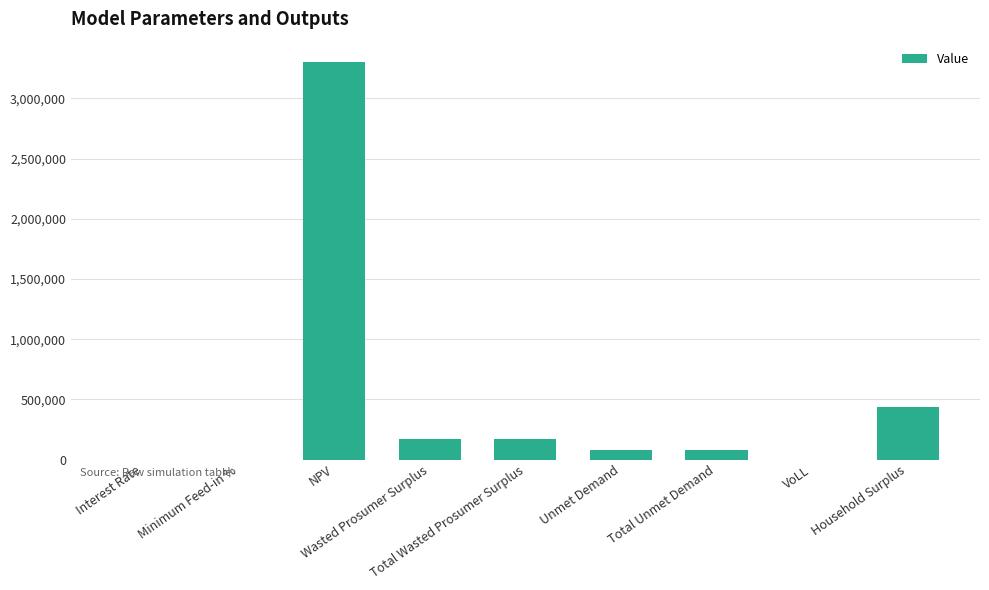

What is the change in value from Interest Rate to Unmet Demand?

+82466.7